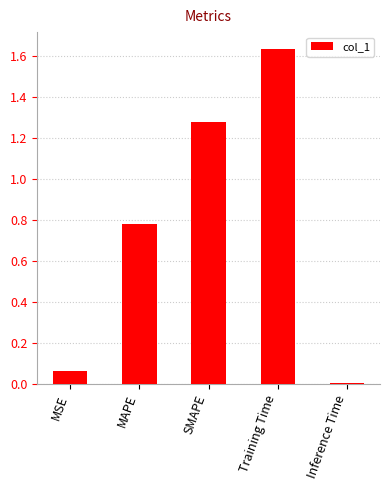

How many bars are there in total?

5